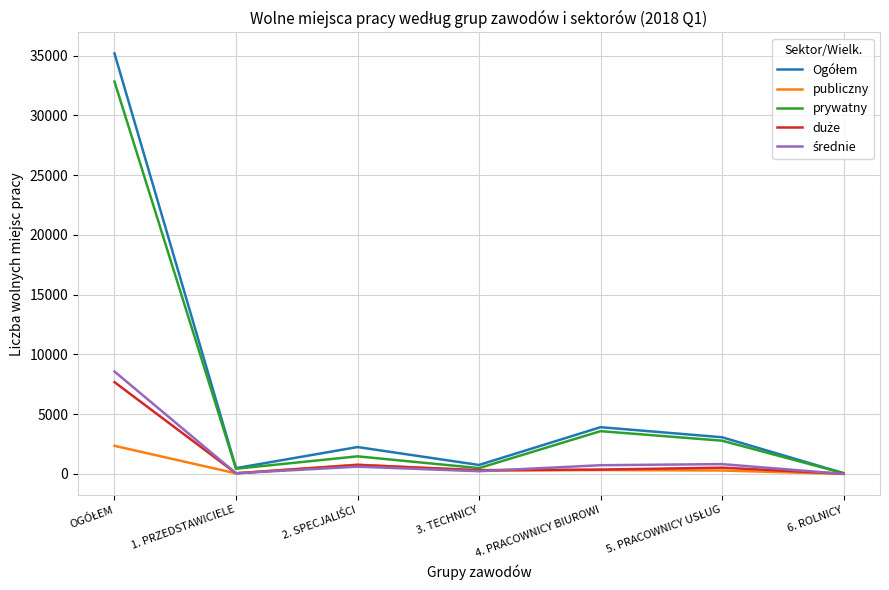

What is the highest value of the prywatny series?

32827